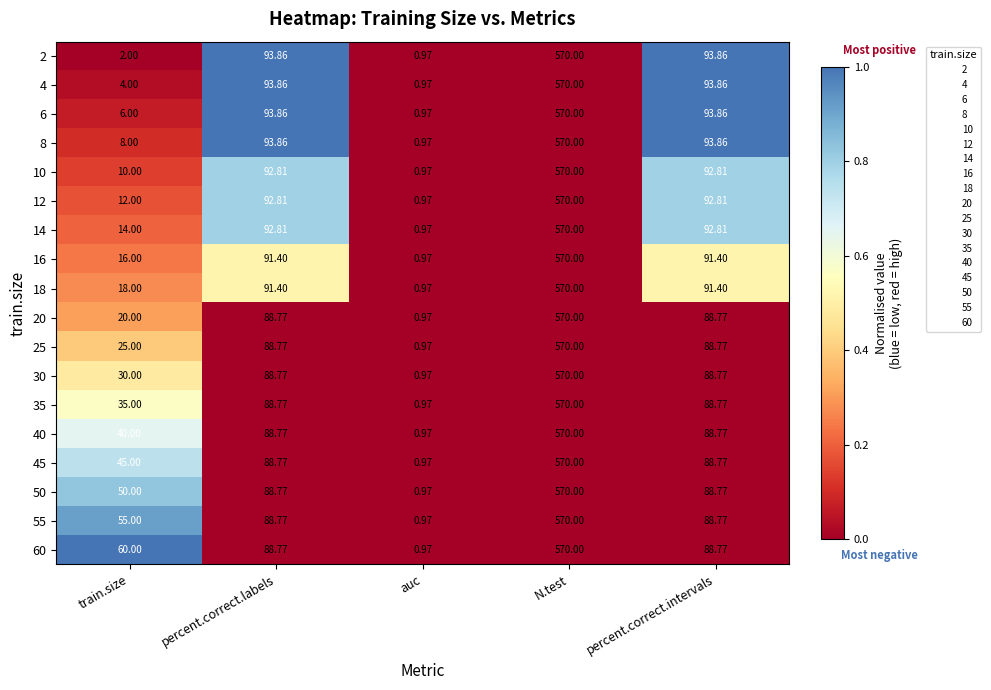

How many categories are shown in the chart?

5